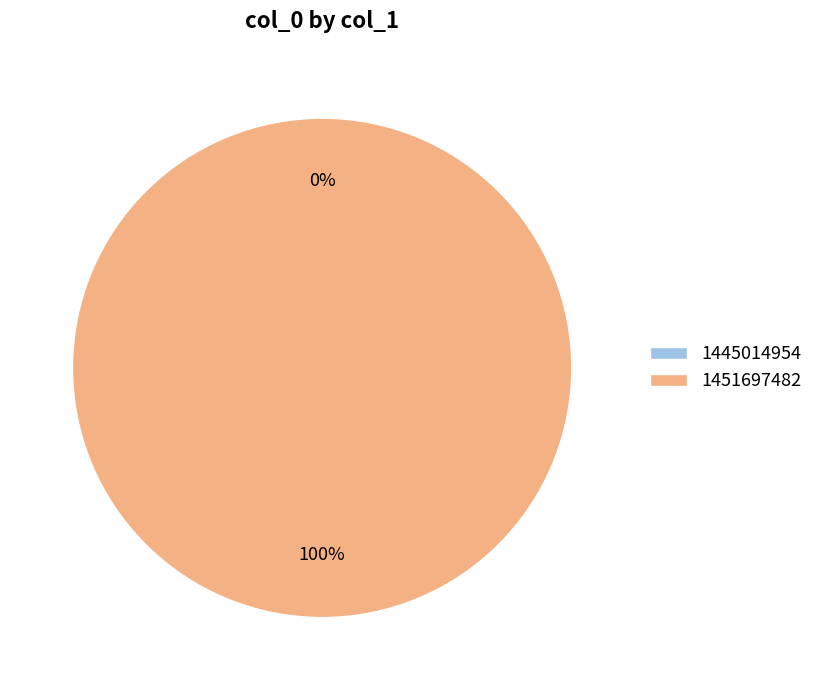

What is the change in value from 1445014954 to 1451697482?

+1